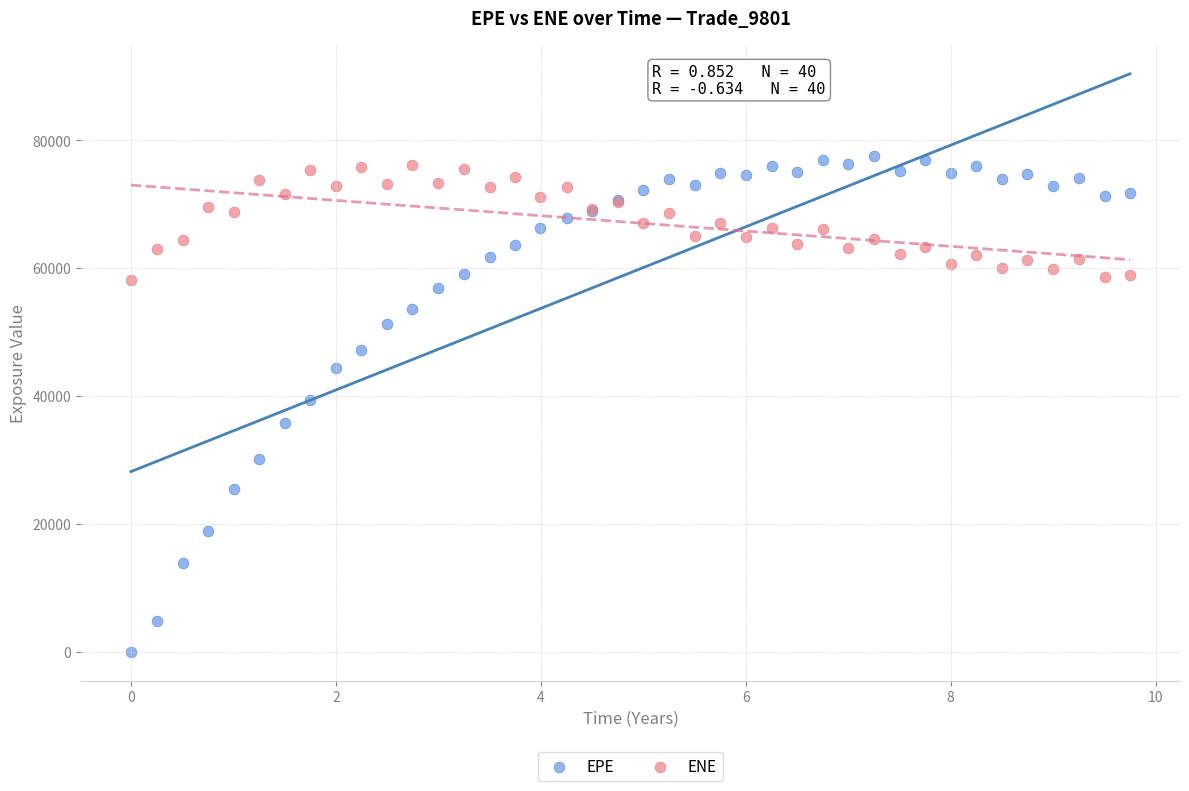

Which series reaches the maximum Y coordinate?

EPE